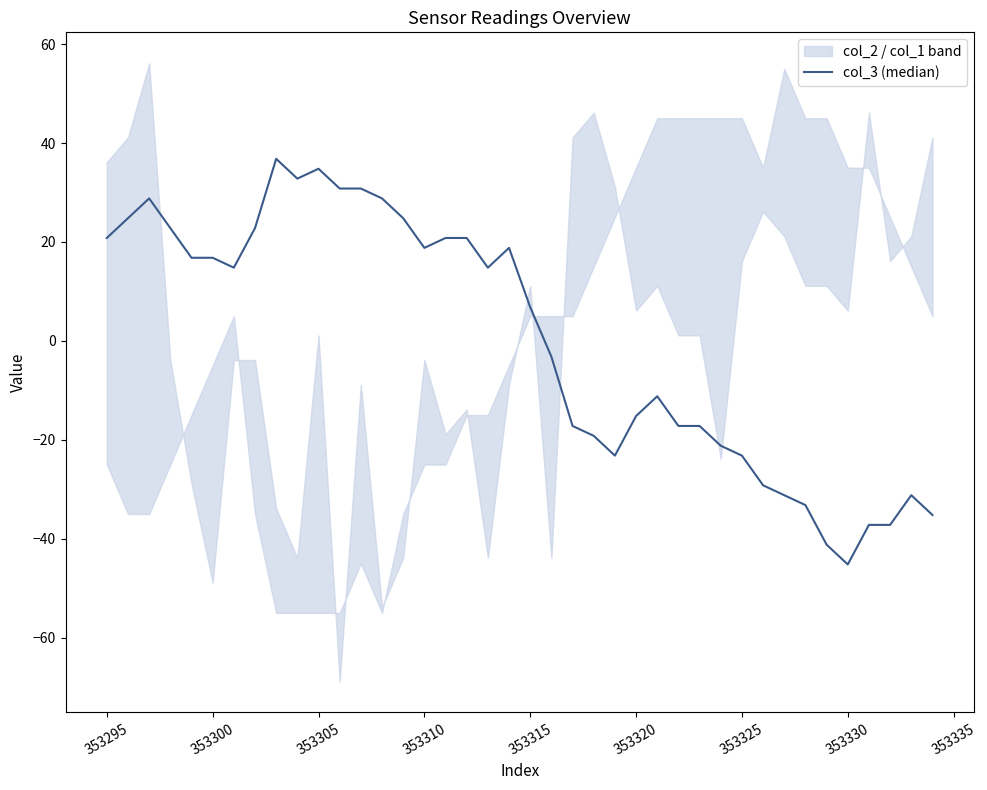

What is the value of the 38th point from the left?

-37.2